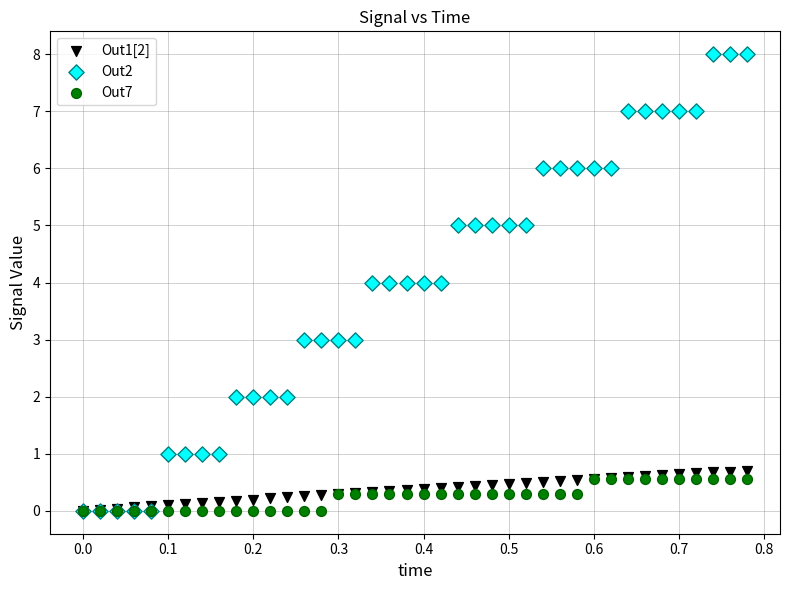

Which series reaches the maximum Y coordinate?

Out2